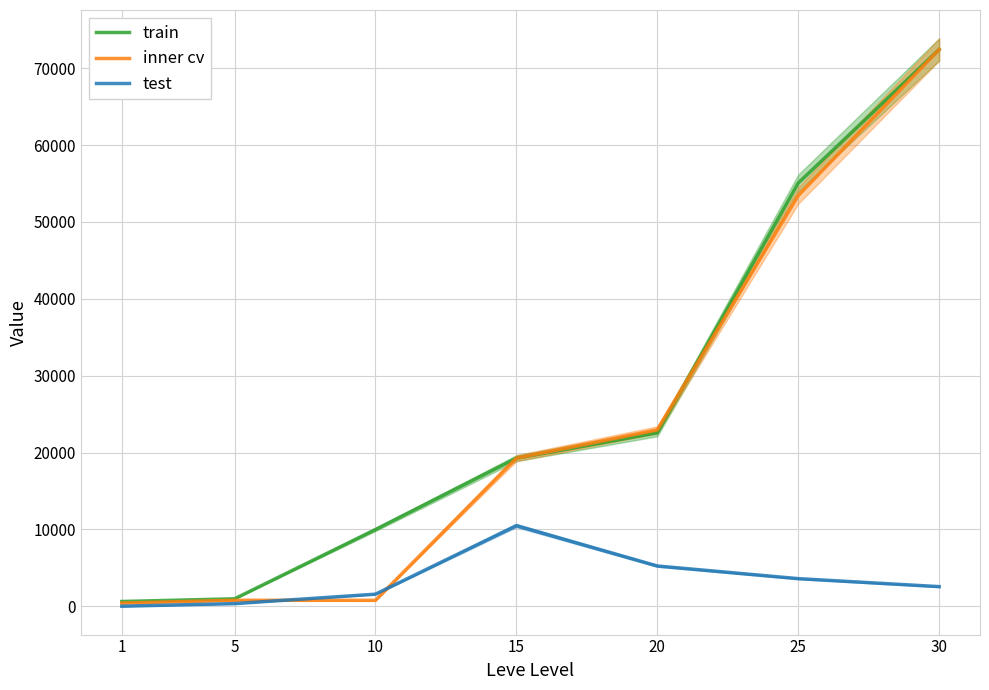

Rank the series at 30 from highest to lowest value.

train, inner cv, test